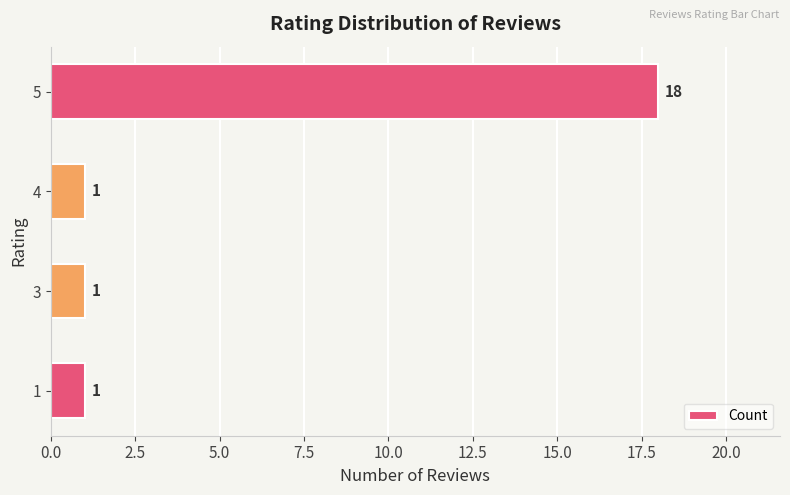

Reading top to bottom, what are all the values shown in this chart?

18	1	1	1